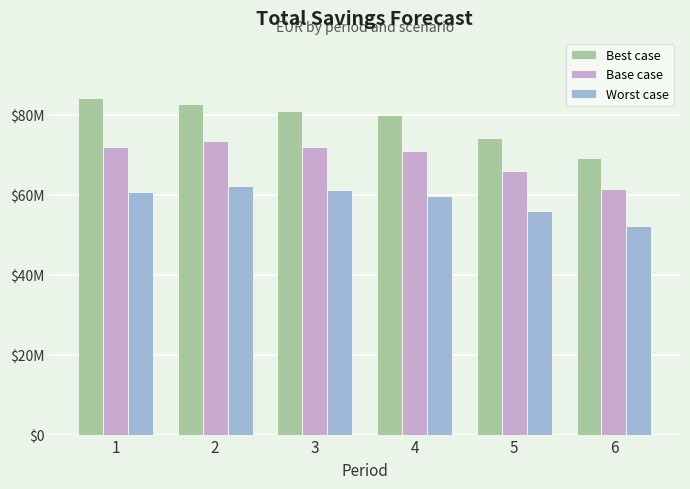

Where is Base case nearest to the value 67548676?

5